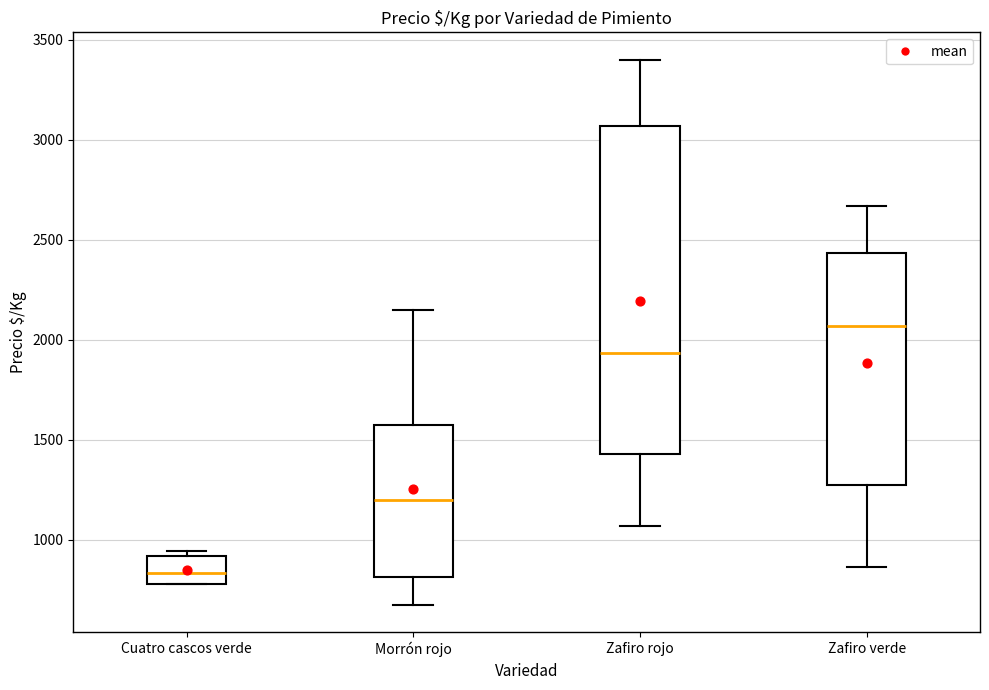

Reading left to right, read every box against the y-axis: the position of its median line, the range the box covers, and the ends of its whiskers. The values are not printed on the chart, so give them approximately, as read against the axis.

Cuatro cascos verde: median 850, box 800 to 900, whiskers 800 to 950
Morrón rojo: median 1200, box 800 to 1600, whiskers 700 to 2150
Zafiro rojo: median 1950, box 1450 to 3050, whiskers 1050 to 3400
Zafiro verde: median 2050, box 1300 to 2450, whiskers 850 to 2650